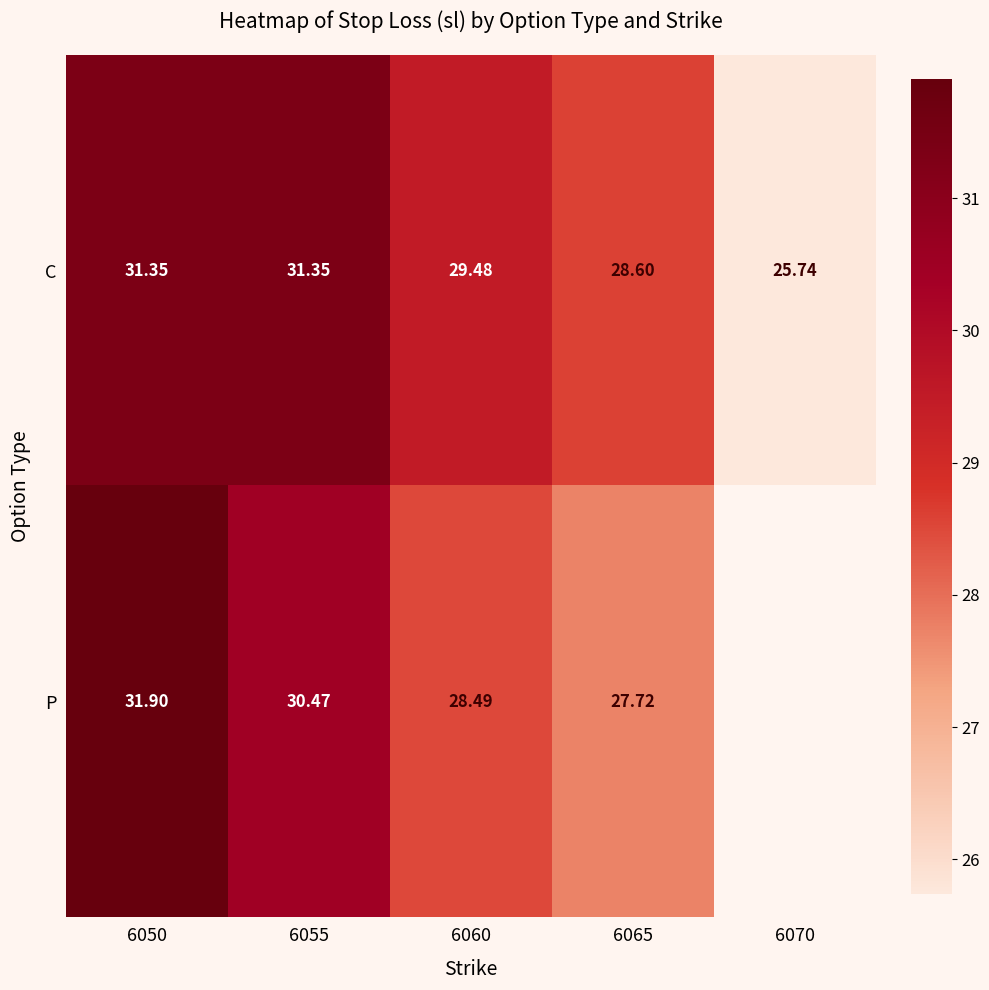

Which label corresponds to the smallest value in the chart?

6070